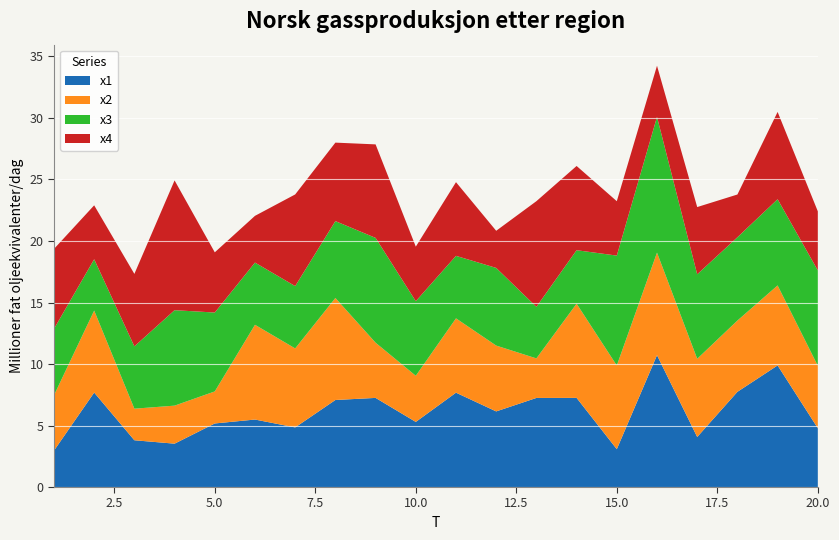

Reading right to left, list all the values displayed in this chart.

x1: 4.8	9.9	7.7	4.1	10.7	3.1	7.2	7.2	6.1	7.7	5.3	7.2	7.1	4.8	5.5	5.2	3.5	3.8	7.7	3.0
x2: 5.1	6.5	5.8	6.4	8.3	6.8	7.7	3.2	5.4	6.0	3.8	4.5	8.3	6.4	7.7	2.6	3.1	2.6	6.7	4.5
x3: 7.8	7.0	6.8	6.9	11.0	8.9	4.3	4.2	6.3	5.1	6.1	8.5	6.2	5.1	5.1	6.4	7.8	5.1	4.2	5.4
x4: 4.8	7.1	3.5	5.5	4.2	4.4	6.8	8.6	3.0	6.0	4.4	7.6	6.4	7.5	3.8	4.9	10.5	5.9	4.4	6.5